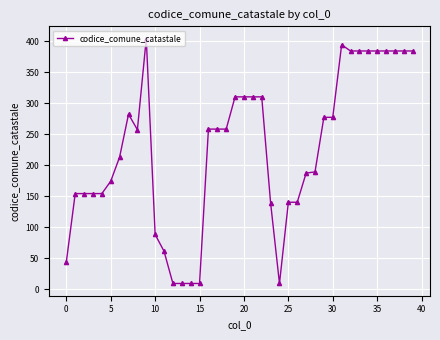

What is the maximum value shown in the chart?

404